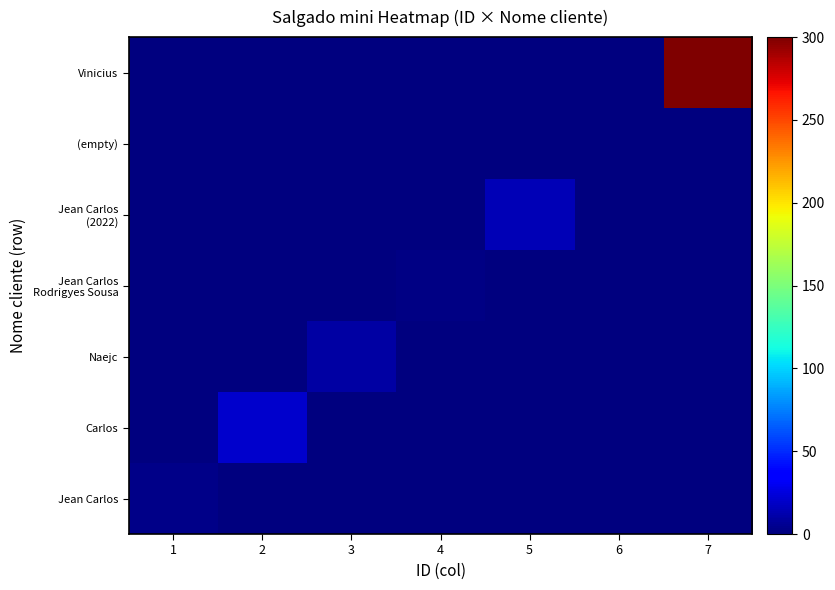

At 4, list the series in order from largest to smallest.

Jean Carlos Rodrigyes Sousa, Jean Carlos, Carlos, Naejc, Jean Carlos (2022), (empty), Vinicius